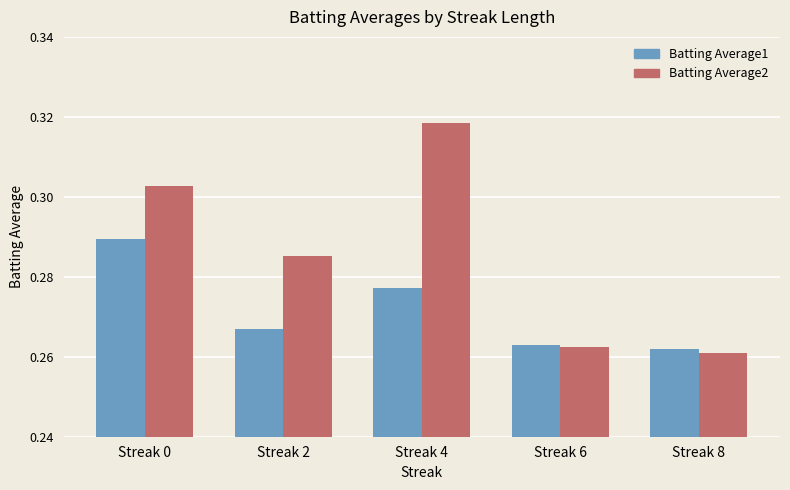

What is the sum of all Batting Average1 values?

1.4